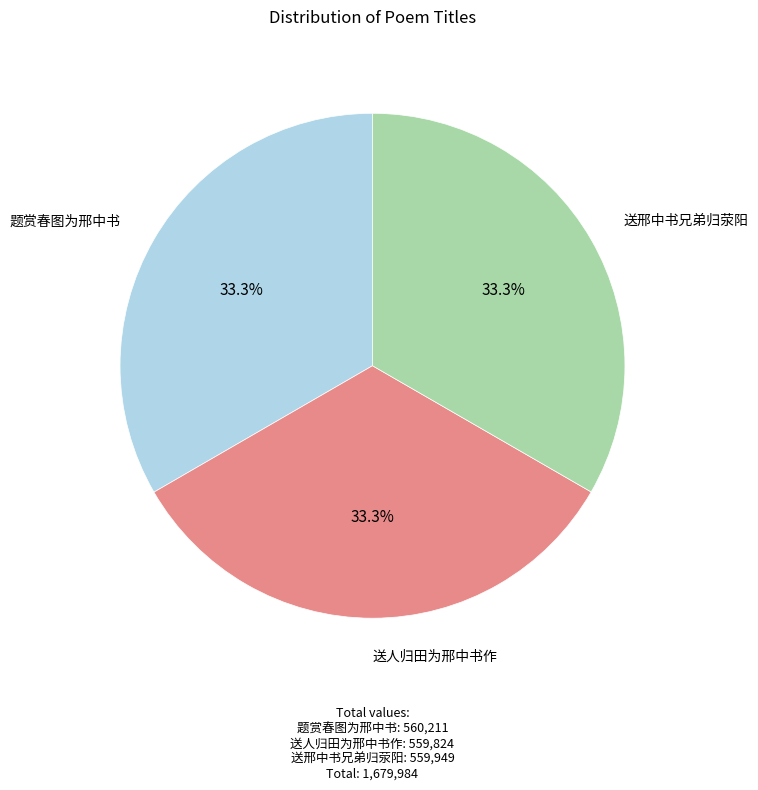

Does 送邢中书兄弟归荥阳 represent more than half of the total?

No